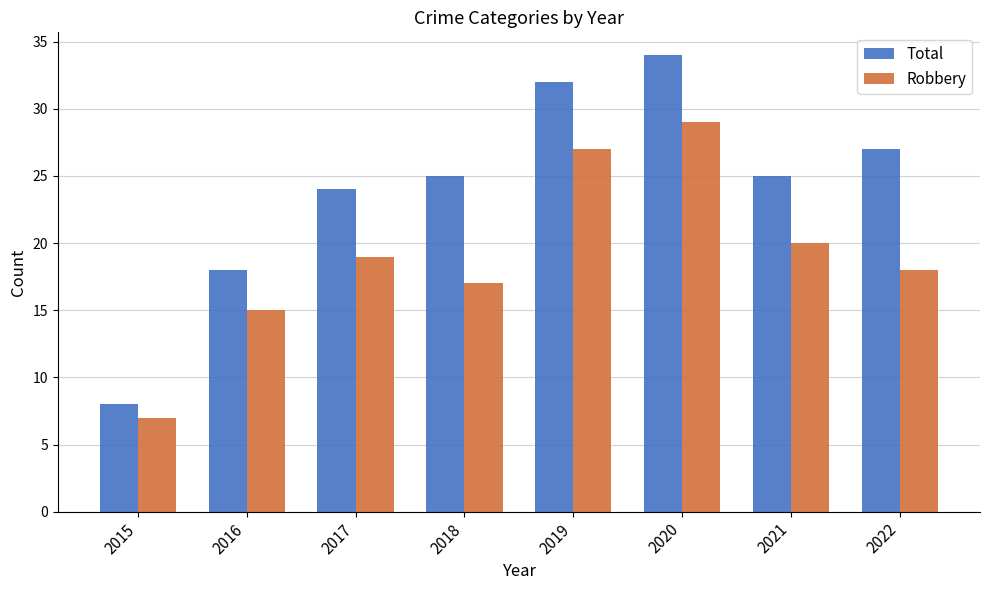

What is the total value across all series at 2021?

45